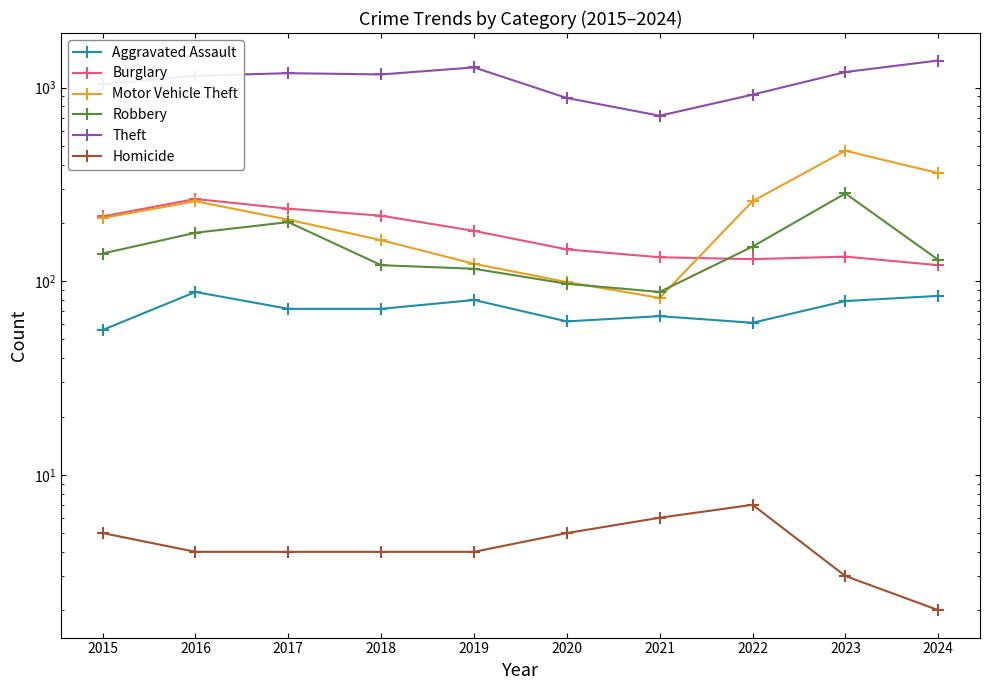

What are all the series names shown in the legend?

Aggravated Assault, Burglary, Motor Vehicle Theft, Robbery, Theft, Homicide